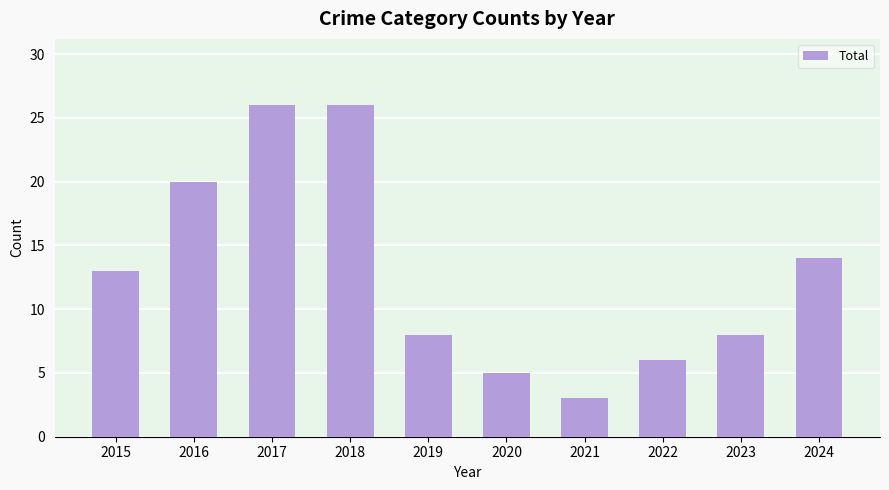

What is the difference between the maximum and second lowest values?

21